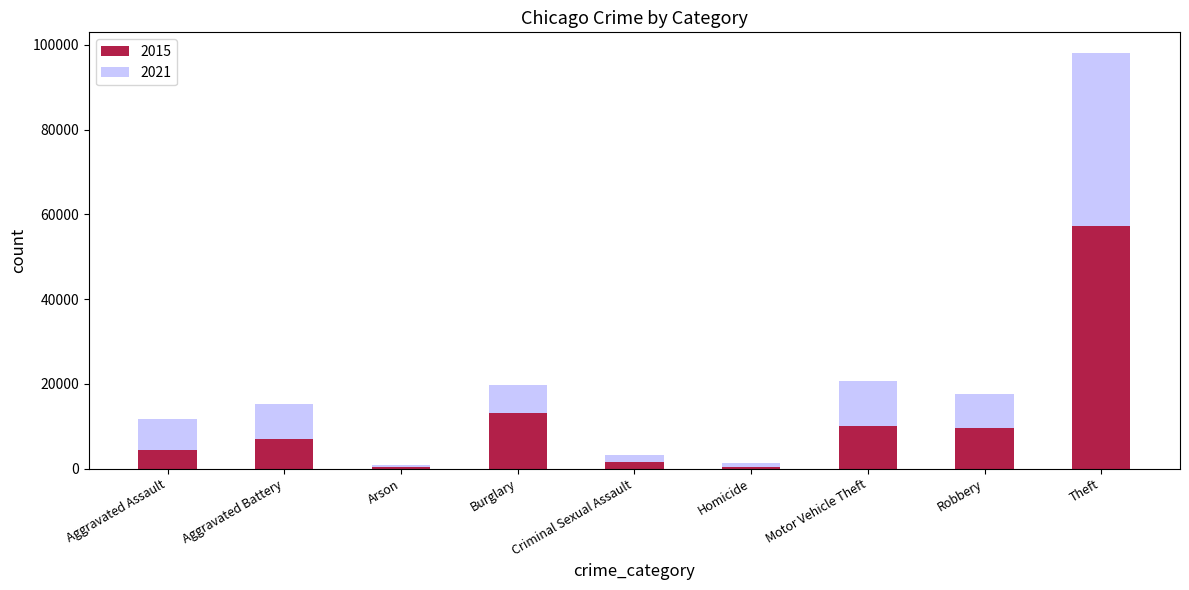

At which category is the sum across all series the highest?

Theft